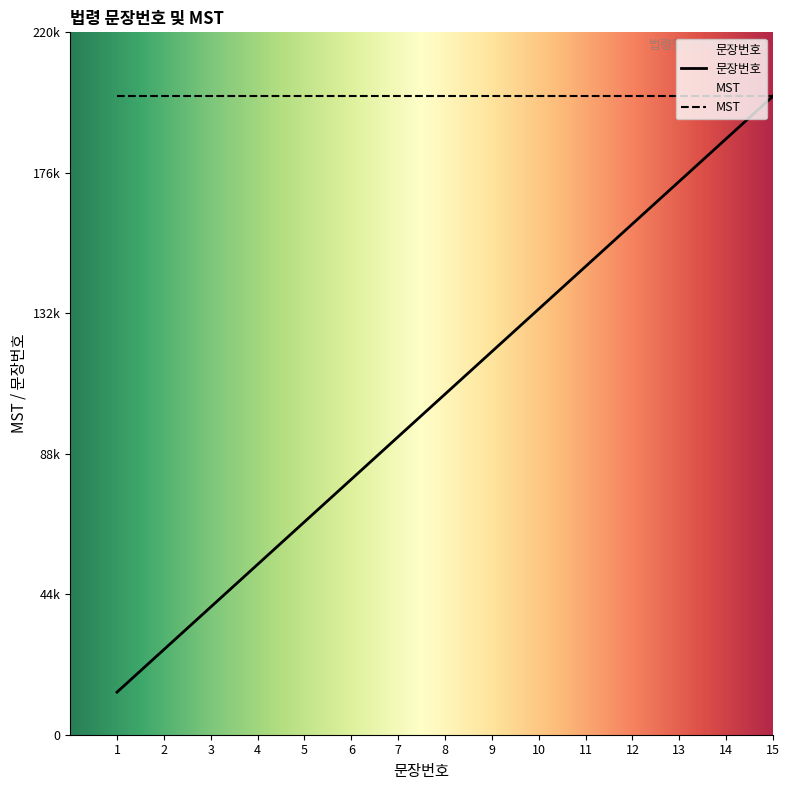

What is the minimum value shown in the chart?

13333.3